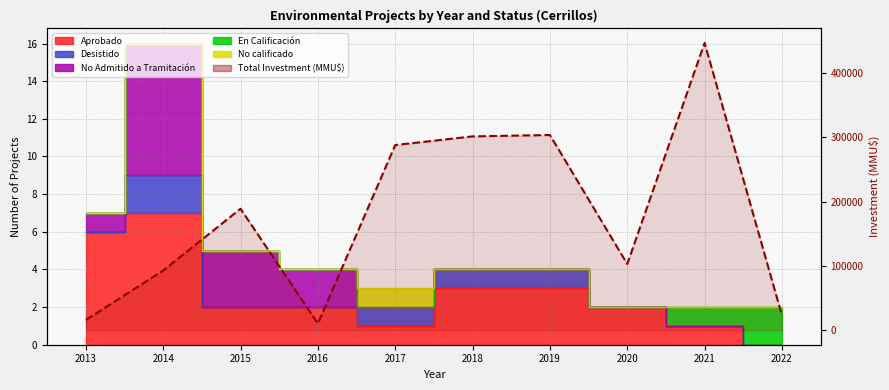

What is the average value?

177521